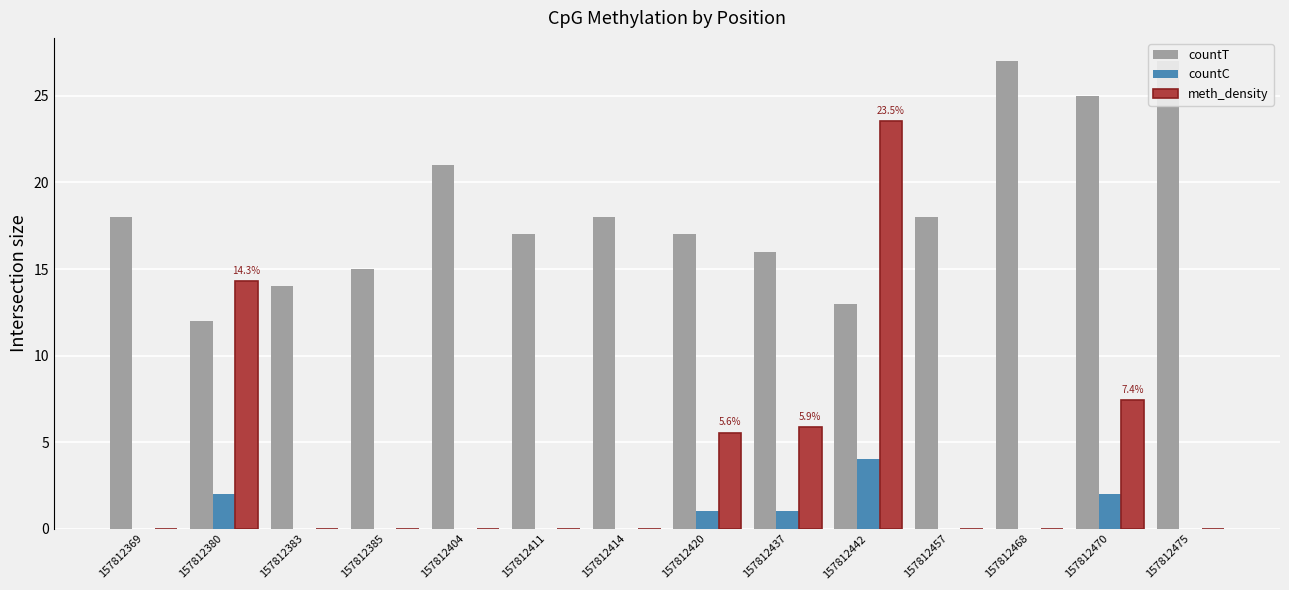

What is the difference between the maximum and minimum values in the meth_density series?

23.5